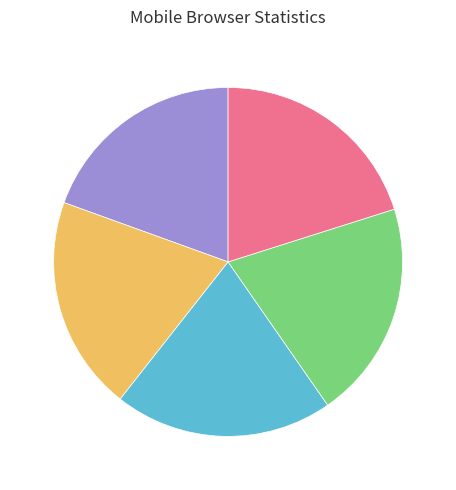

Does any single category account for the majority?

No